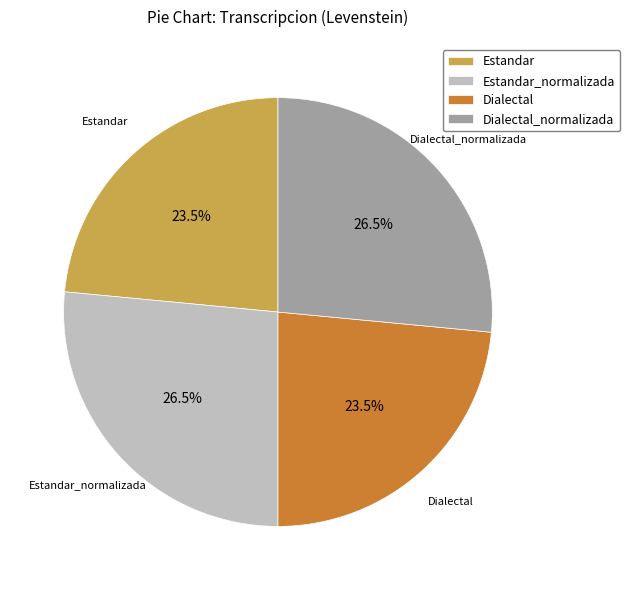

Approximately how many times larger is the value at Dialectal_normalizada compared to Estandar?

1.1